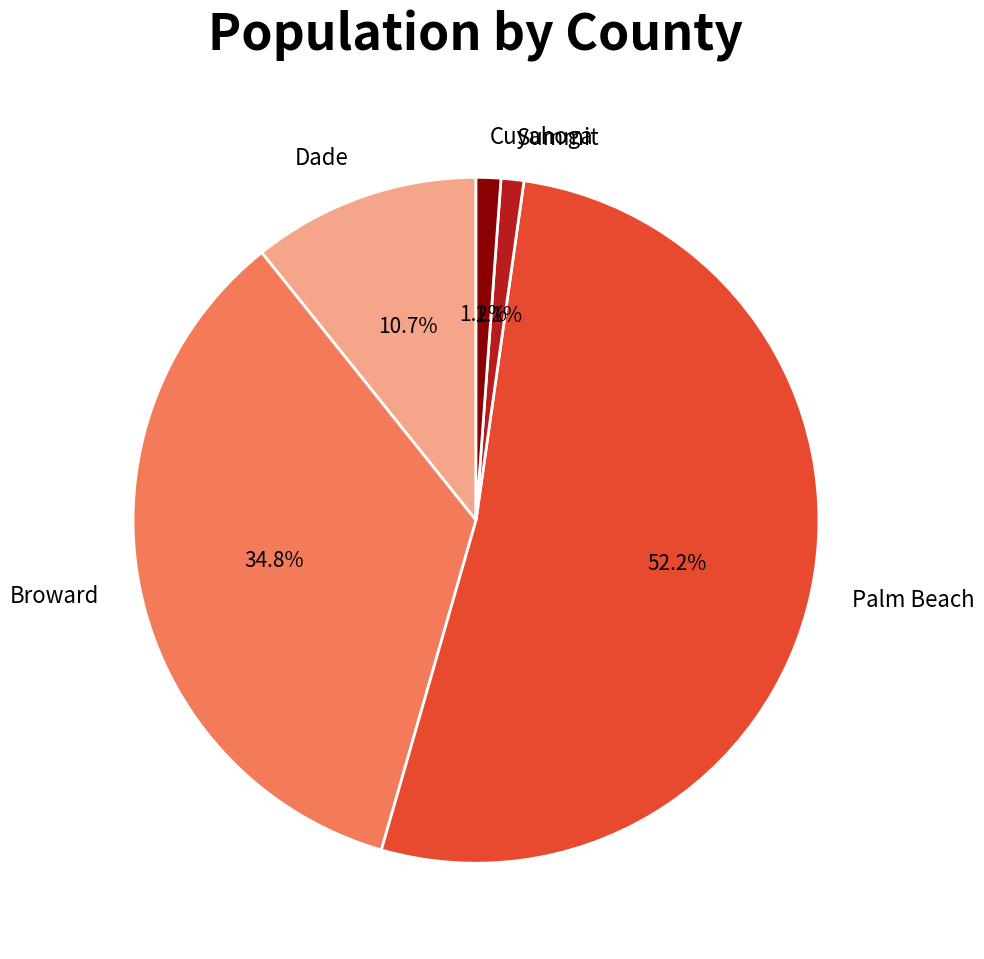

Which slice is the largest?

Palm Beach